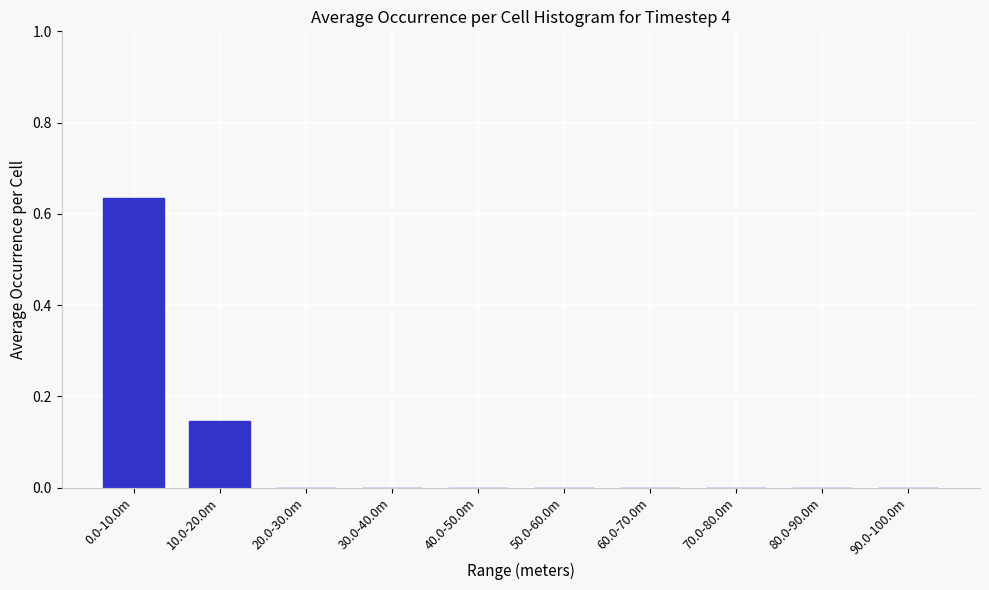

The chart shows a value of 0.0 at 70.0-80.0m. True or false?

True